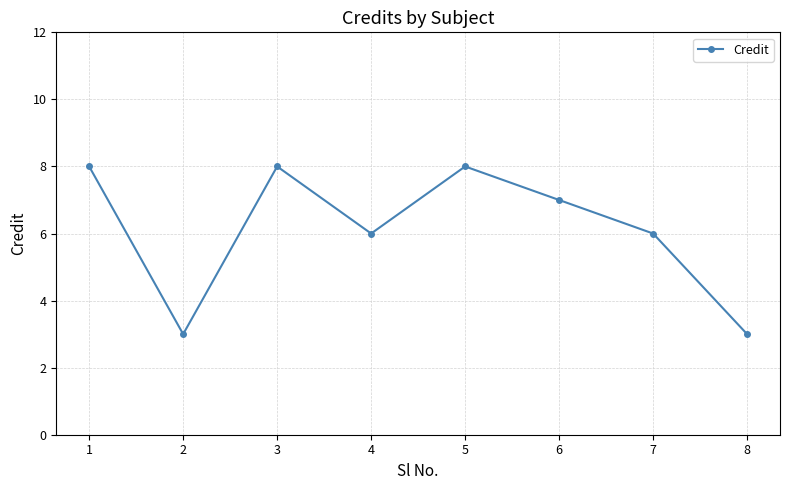

Between 6 and 2, which is larger?

6